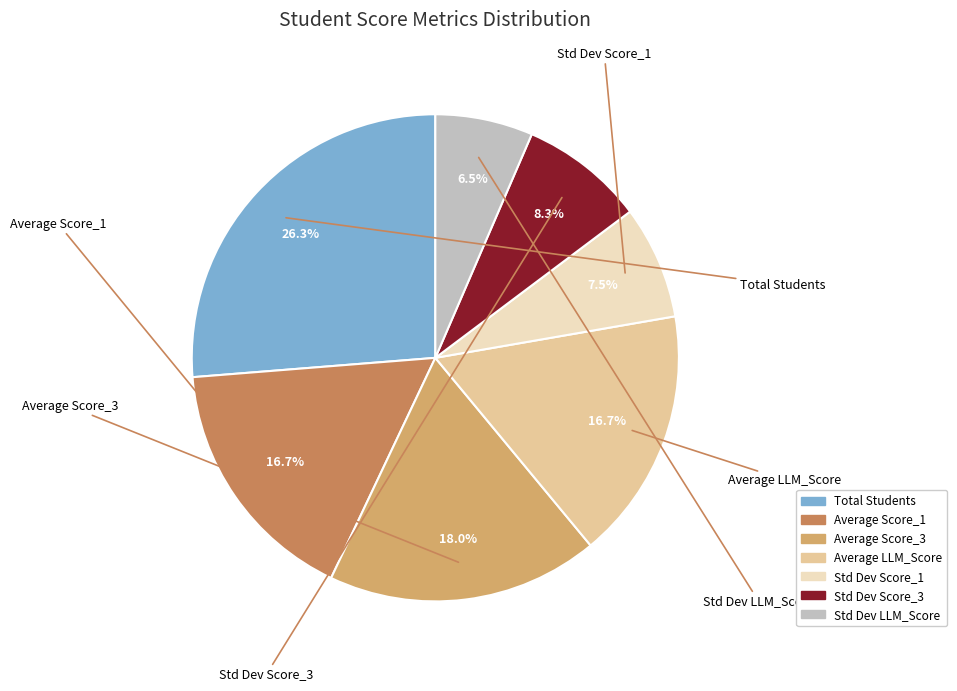

Does Std Dev Score_1 represent more than half of the total?

No